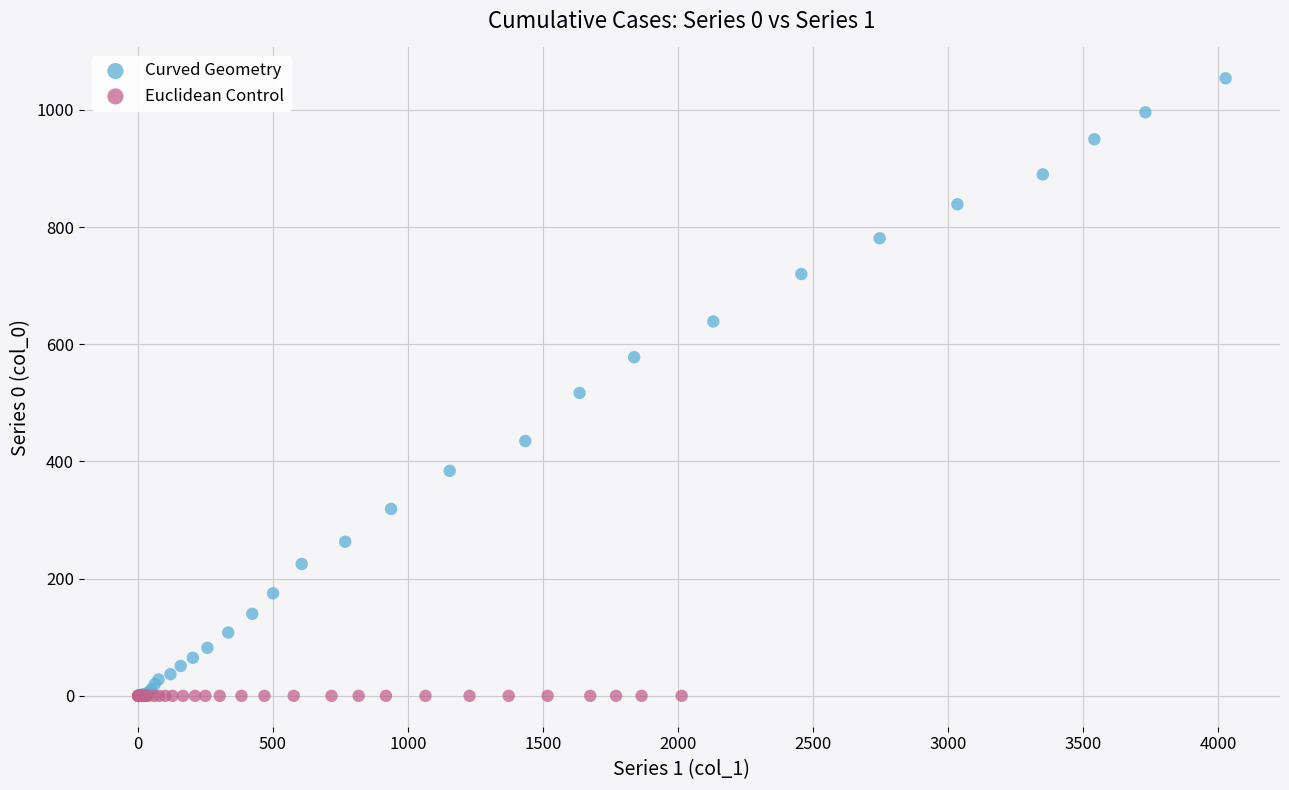

Which series contains the highest Y value?

Curved Geometry